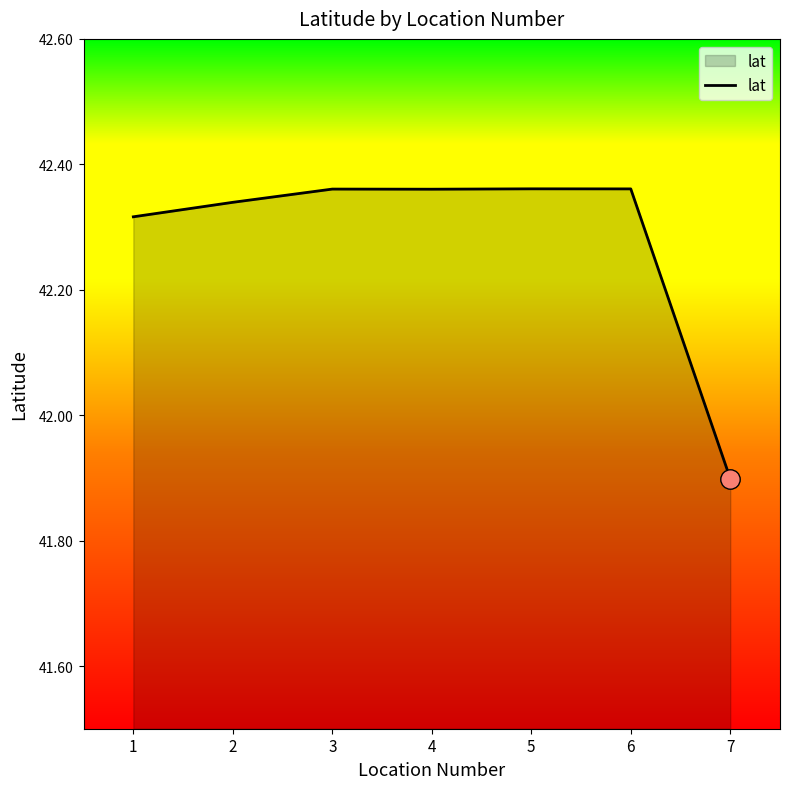

What is the ratio of the value at 1 to the value at 4?

1.0